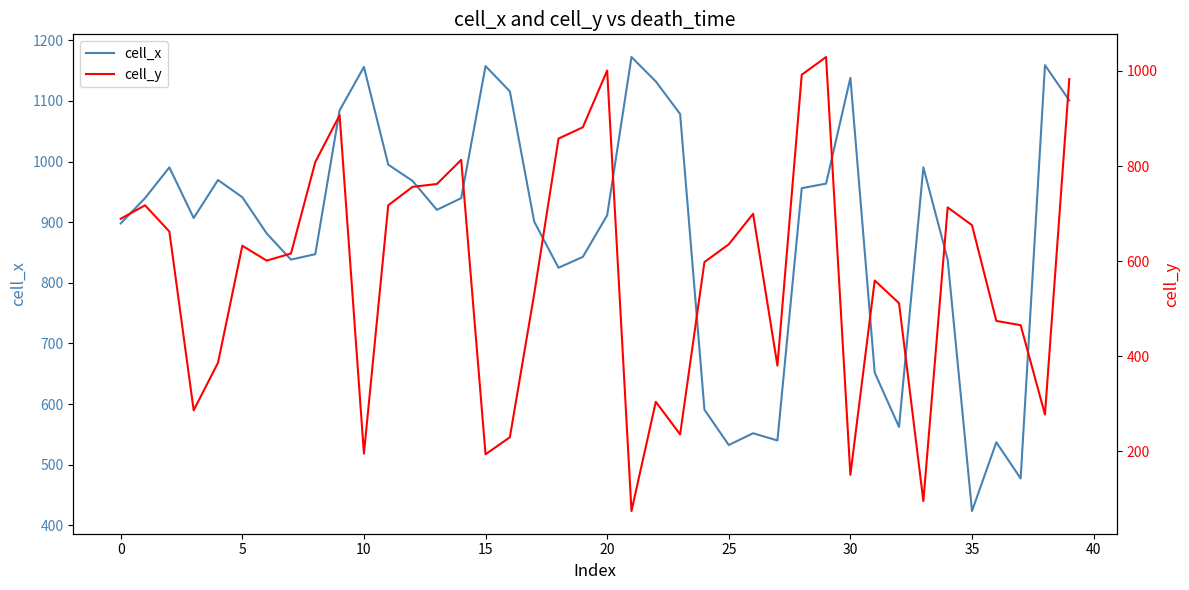

Does the chart have visible grid lines?

No